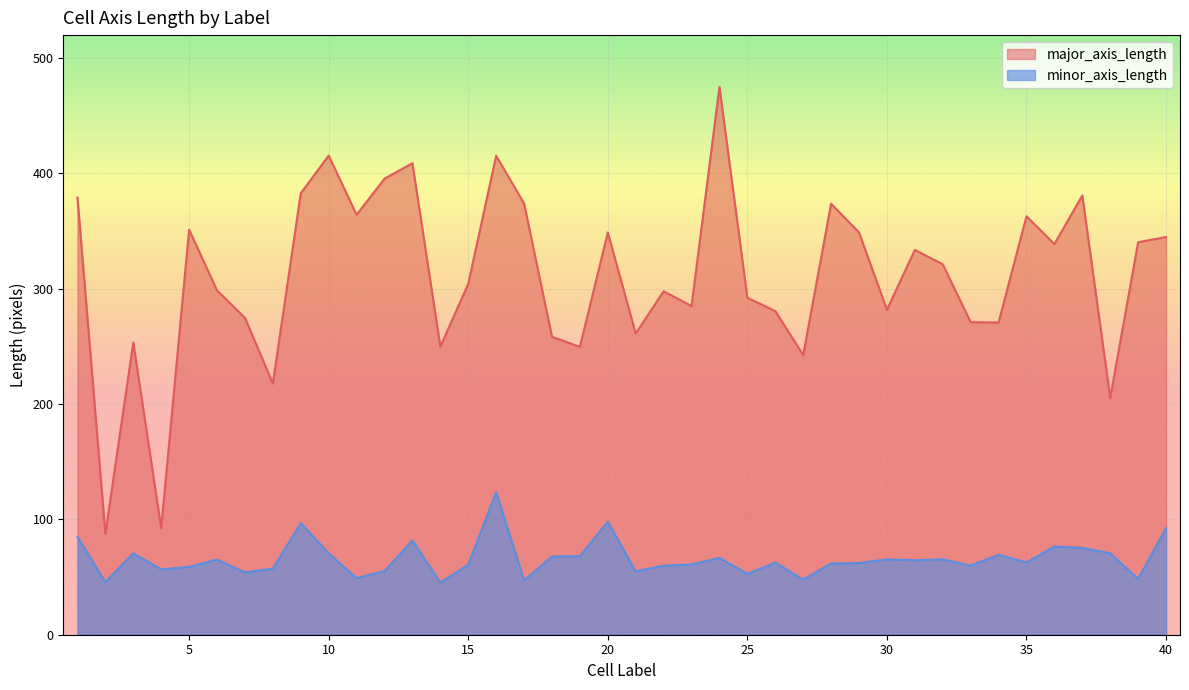

At 29, list the series in order from smallest to largest.

minor_axis_length, major_axis_length